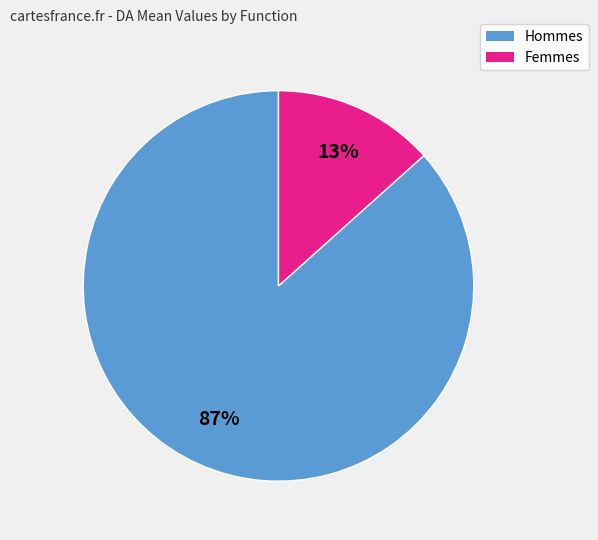

To the nearest percent, what is the average slice percentage?

50%